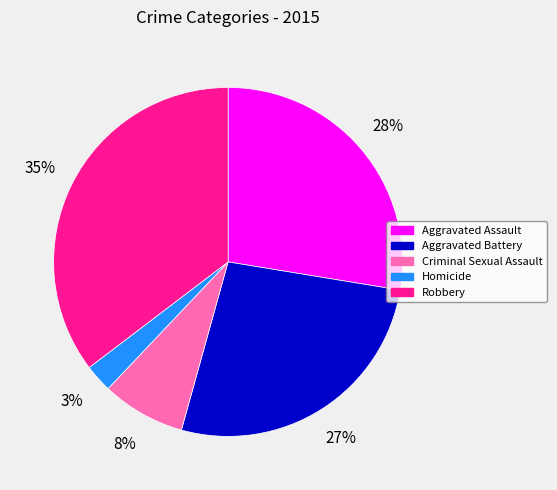

Which slice is the smallest?

Homicide